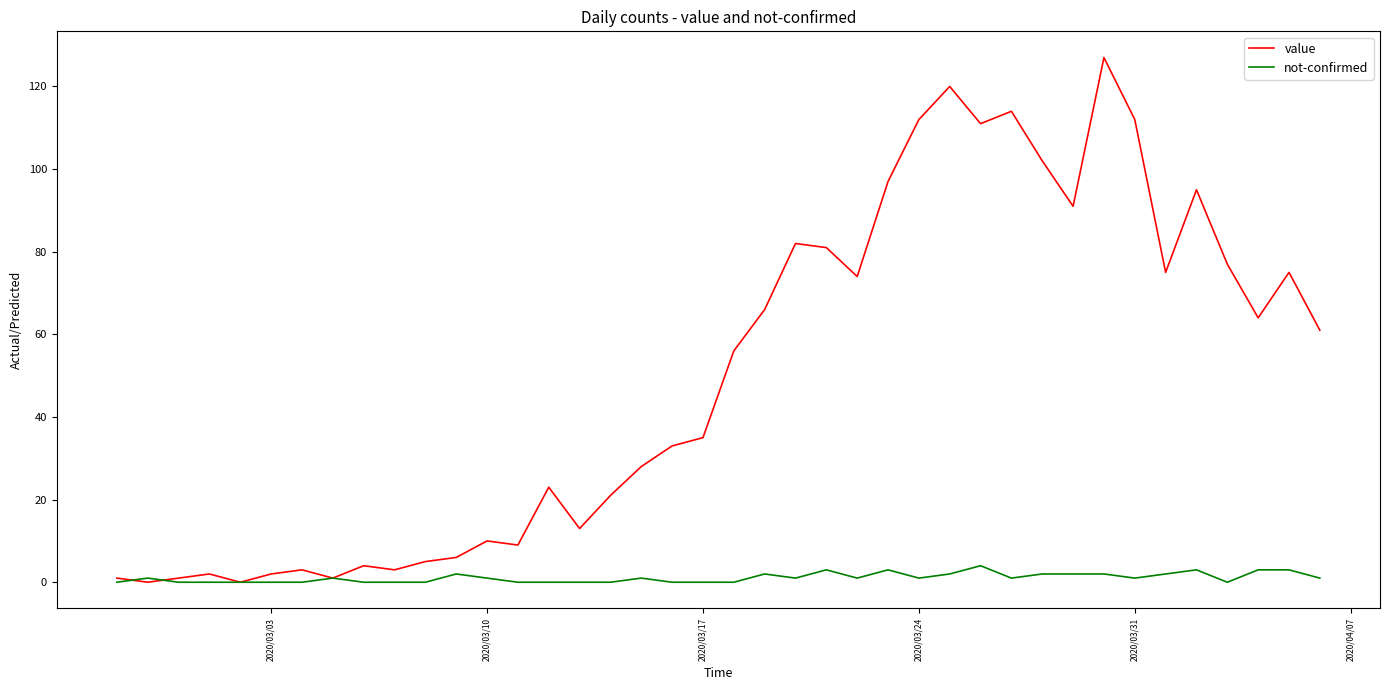

What is the sum of all value values?

1992